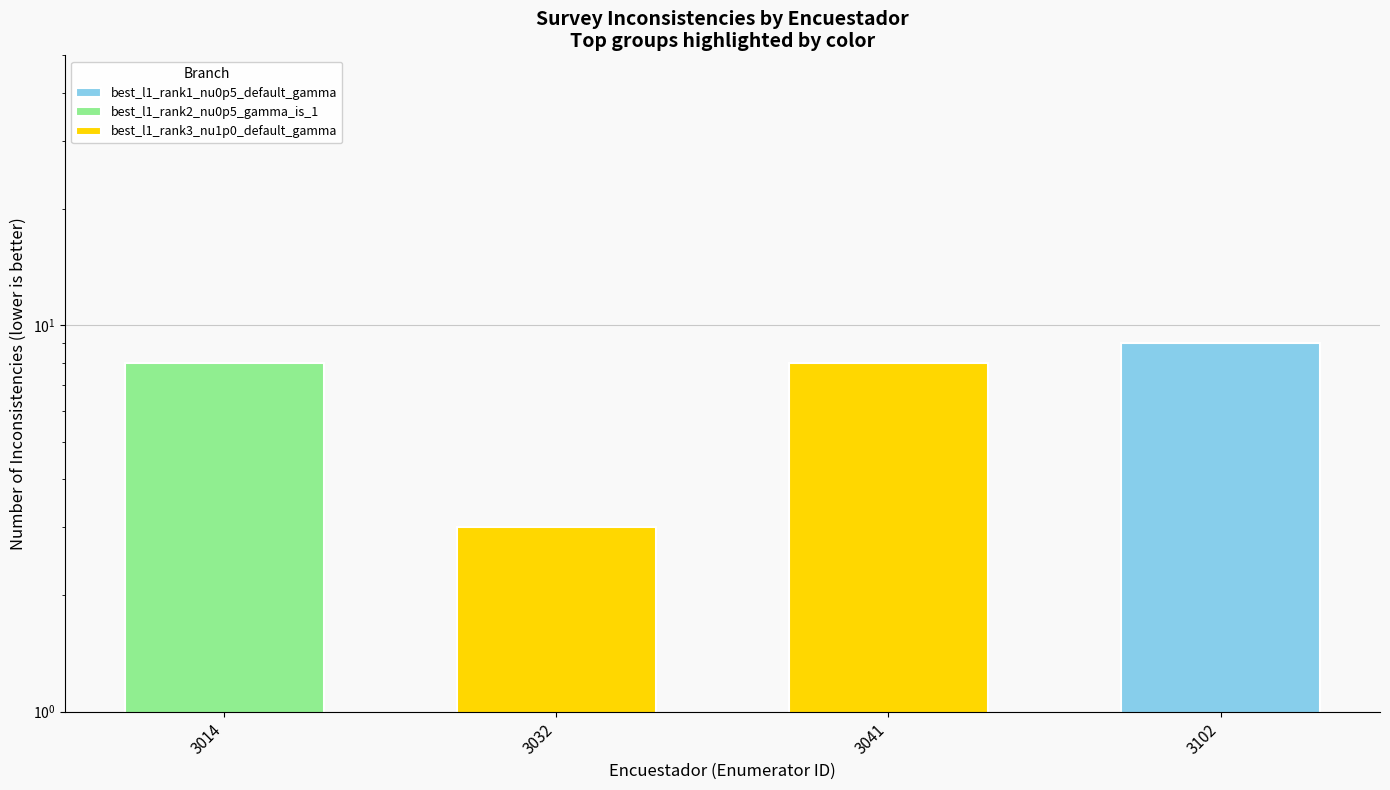

How many data points are less than 8?

1